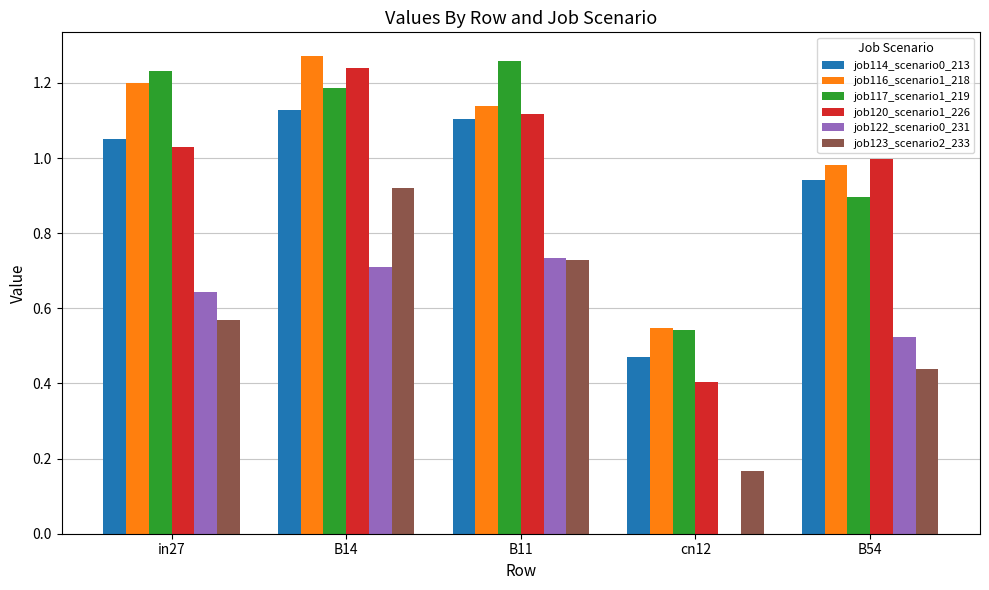

What is the total value across all series at cn12?

2.1